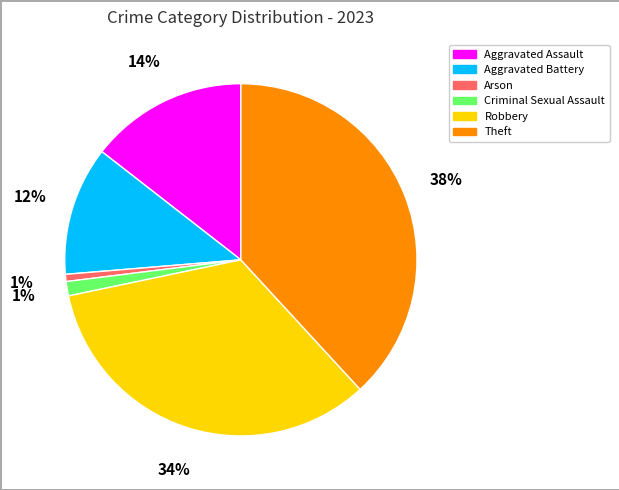

Which has a higher value, Theft or Criminal Sexual Assault?

Theft